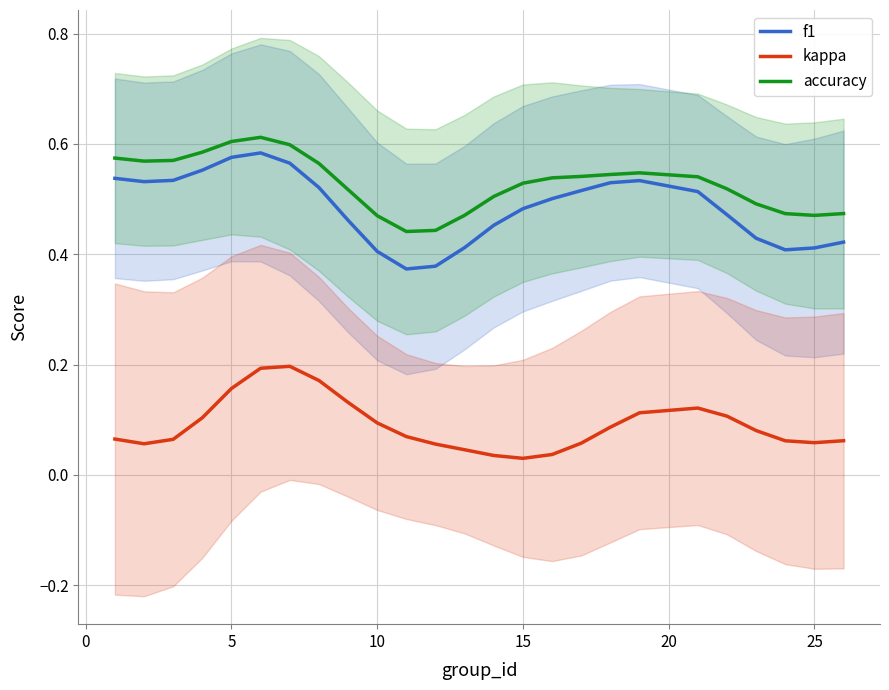

The value of f1 at 5 is 0.3. True or false?

False